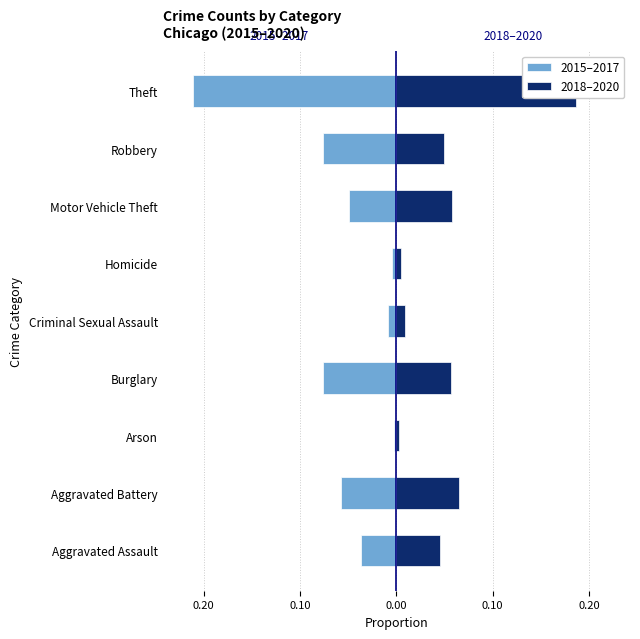

How many bars are there in total?

18